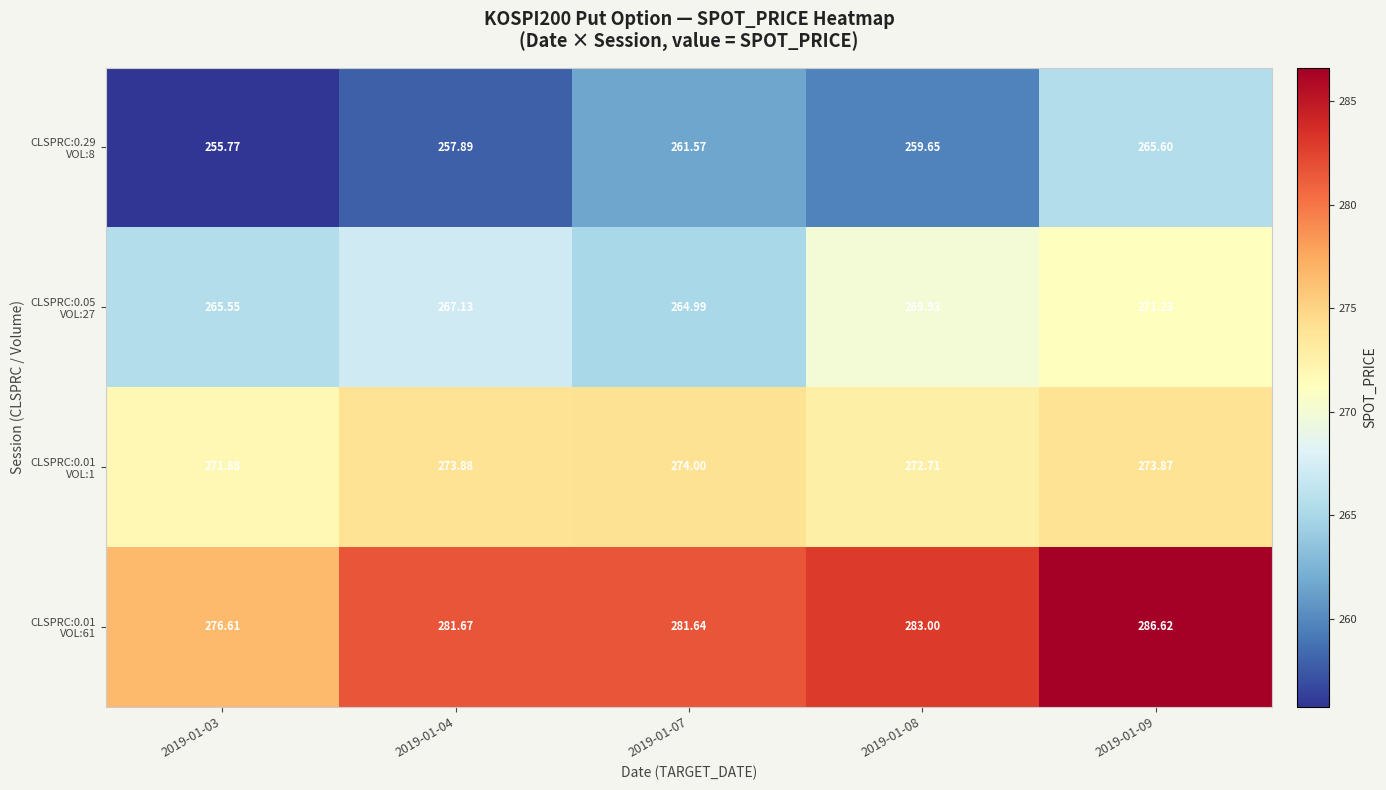

List the series in order of their overall mean, lowest first.

CLSPRC:0.29 VOL:8, CLSPRC:0.05 VOL:27, CLSPRC:0.01 VOL:1, CLSPRC:0.01 VOL:61